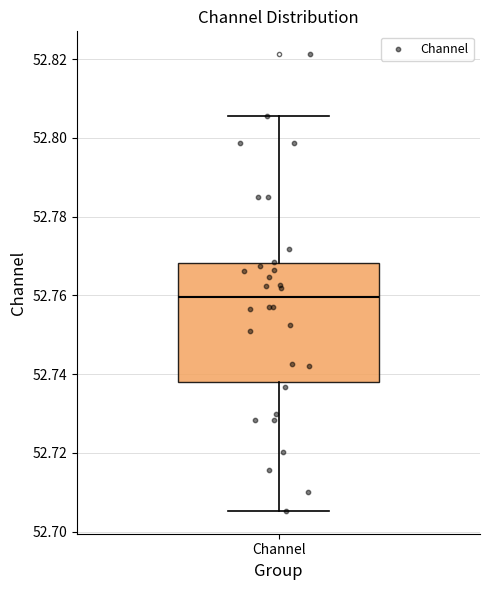

Read this box plot against the y-axis: the position of the median line, the range covered by the box, and the ends of both whiskers. The values are not printed on the chart, so give them approximately, as read against the axis.

median 52.760, box 52.738 to 52.768, whiskers 52.706 to 52.806